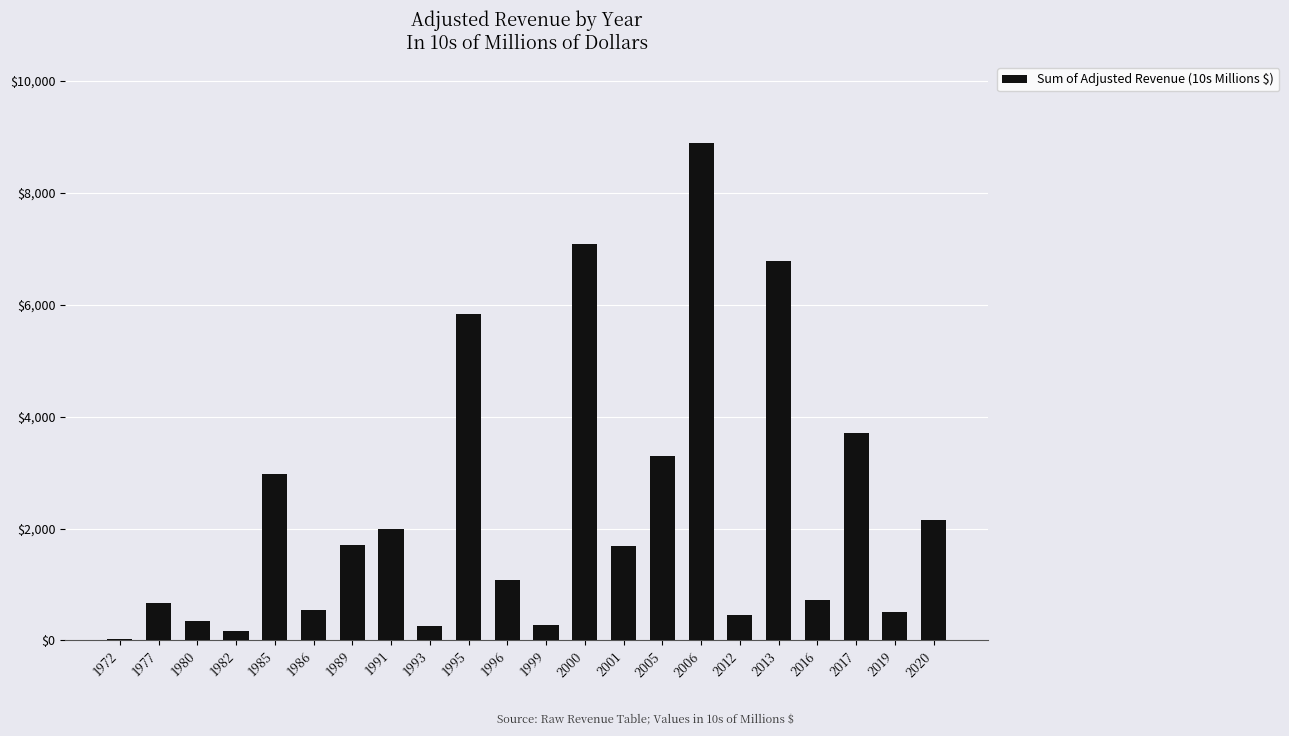

What is the change in value from 1995 to 2016?

-5099.6